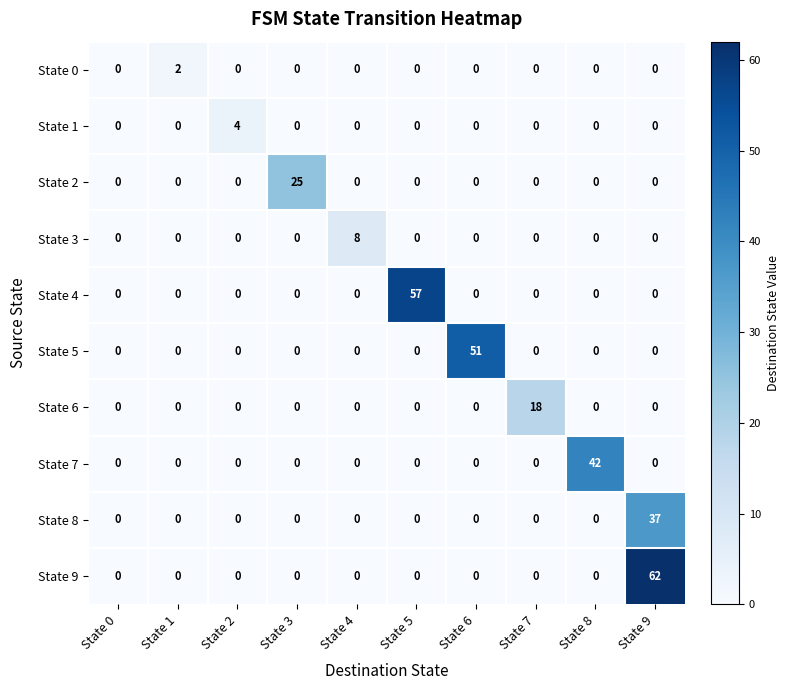

Count the number of categories in the chart.

10